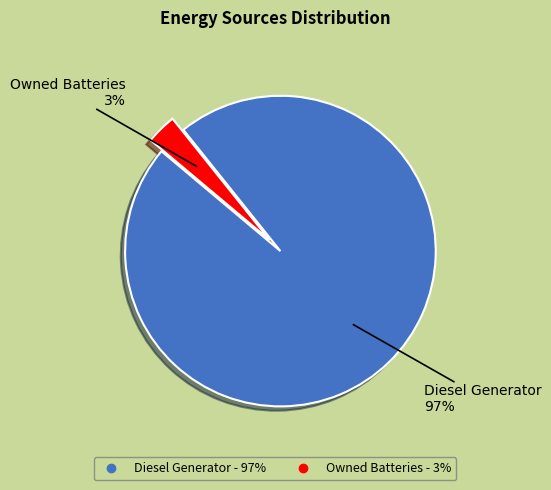

To the nearest percent, what is the average slice percentage?

50%